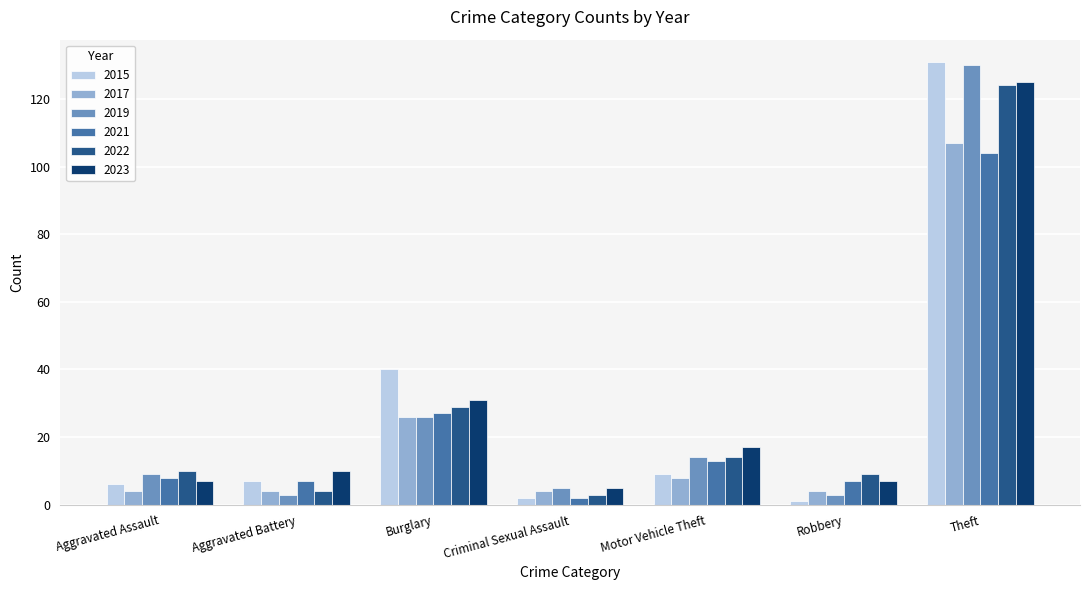

What is the label of the 2nd bar from the right?

Robbery